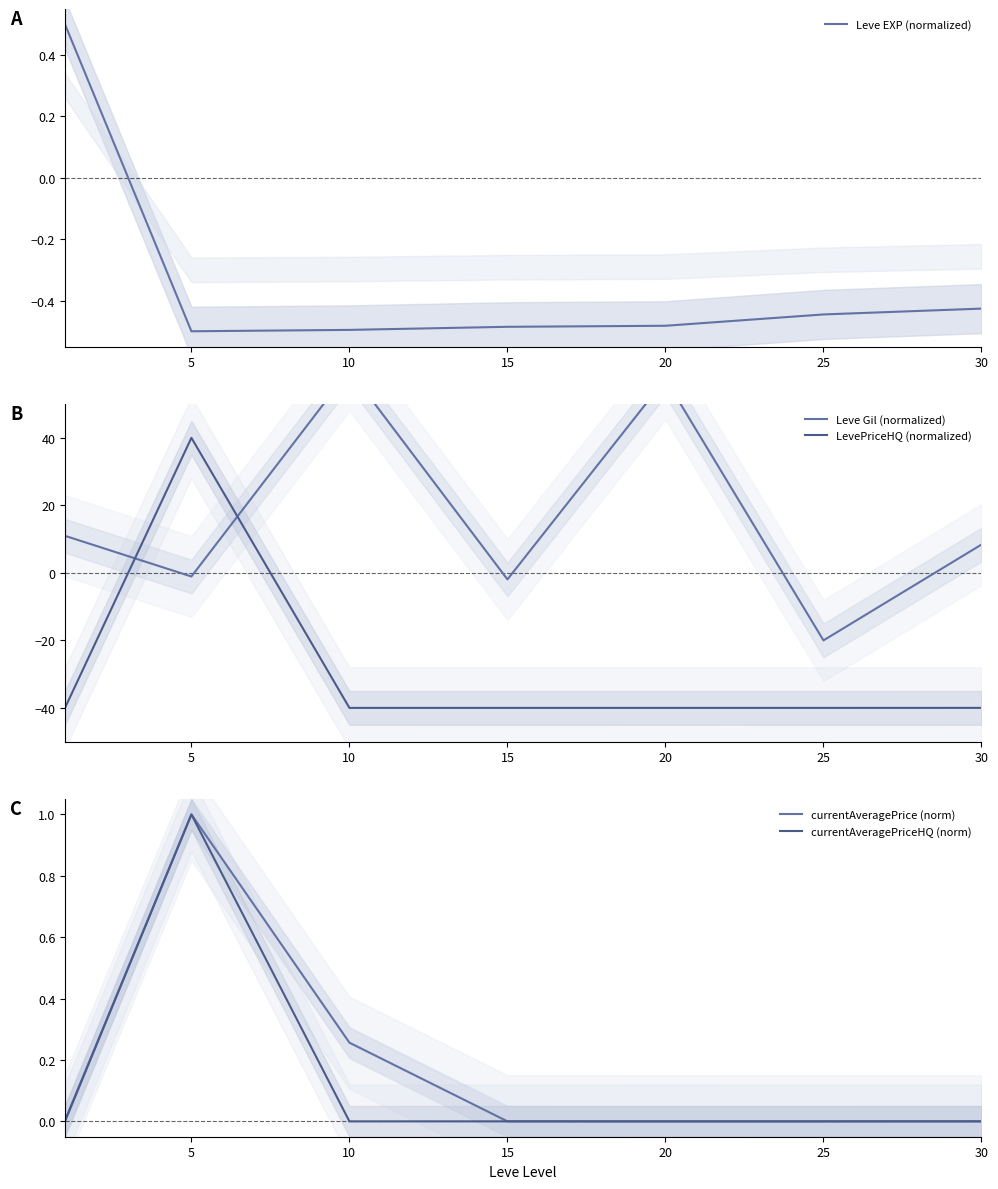

Which series has the widest spread of values?

Leve Gil (normalized)